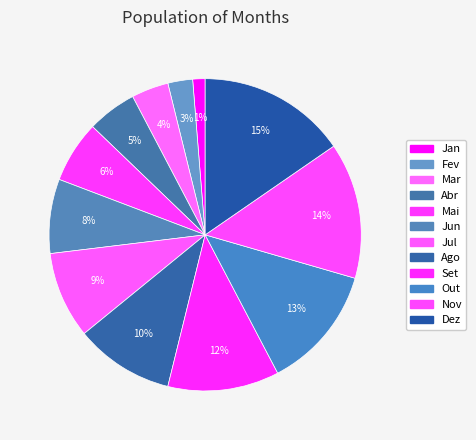

Count the number of slices in the pie.

12